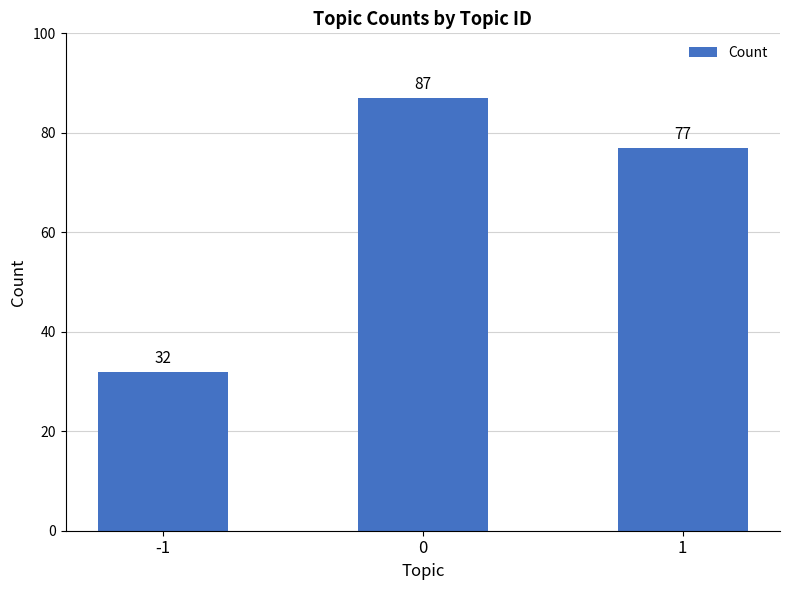

Rank the categories by value from highest to lowest.

0, 1, -1